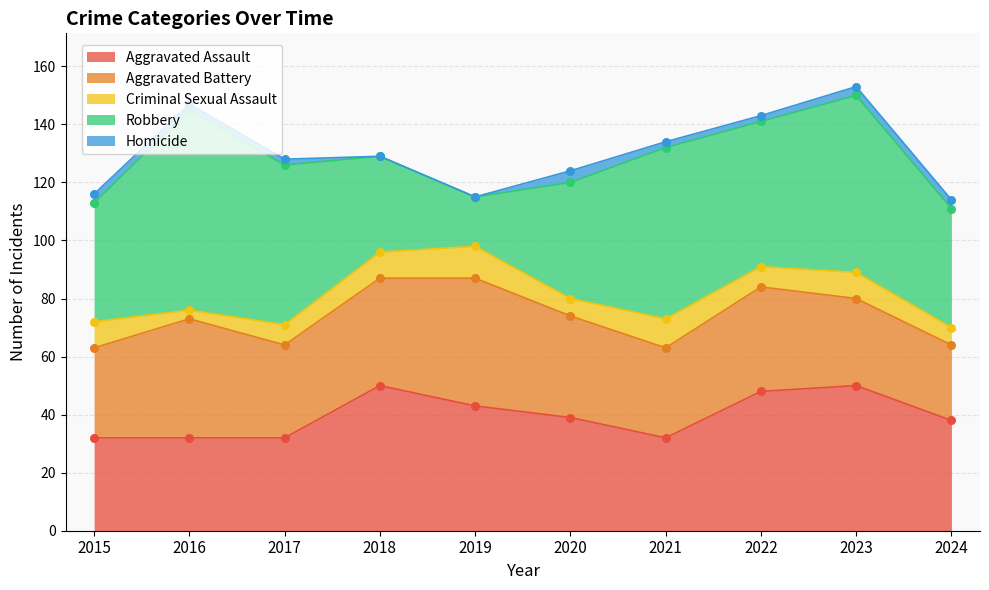

Is the value of Homicide at 2019 greater than the value of Criminal Sexual Assault at 2023?

No